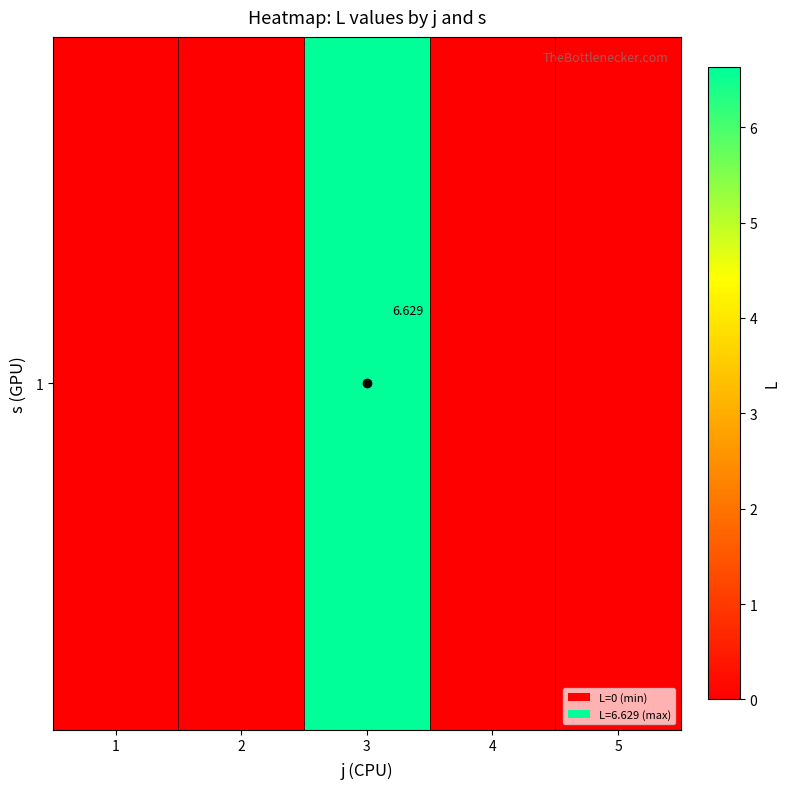

Count the number of categories in the chart.

5